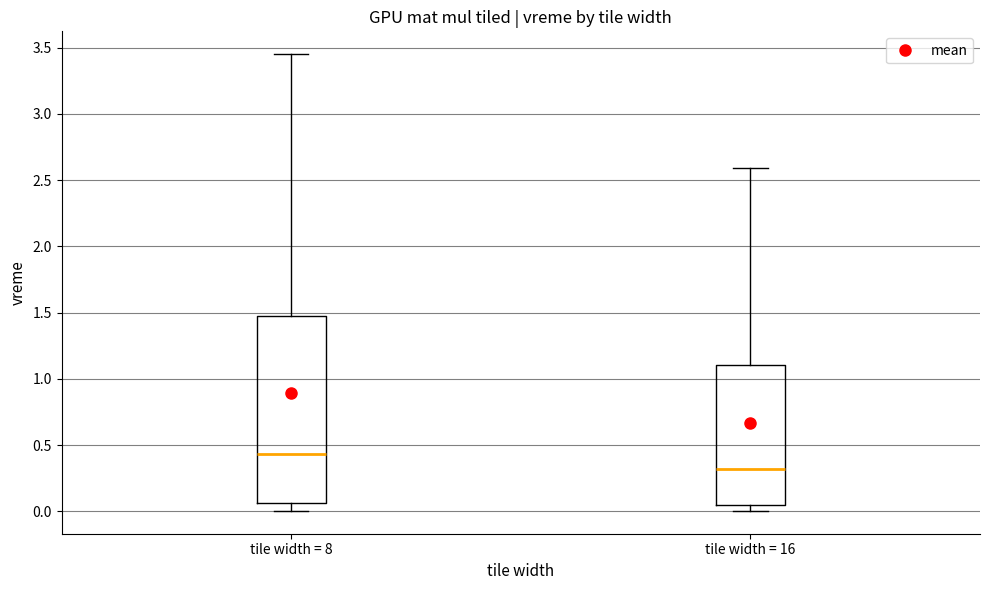

Which box is the tallest, from its lower edge to its upper edge?

tile width = 8